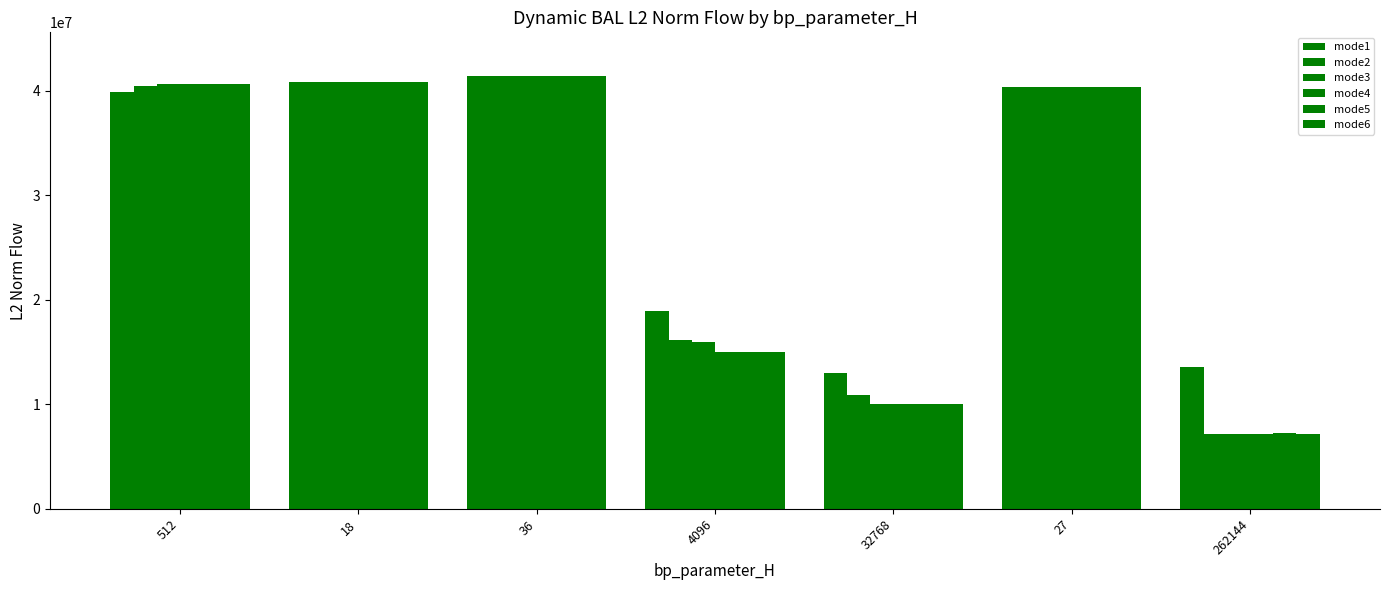

True or false: mode6 has a value of 7186171.1 at 262144.

True